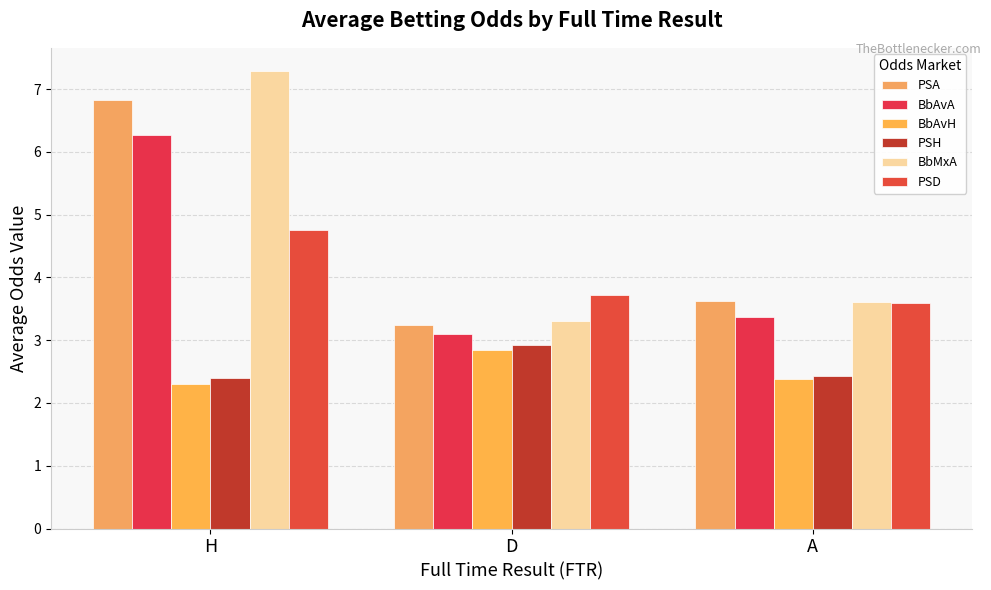

What position from the right is H?

3